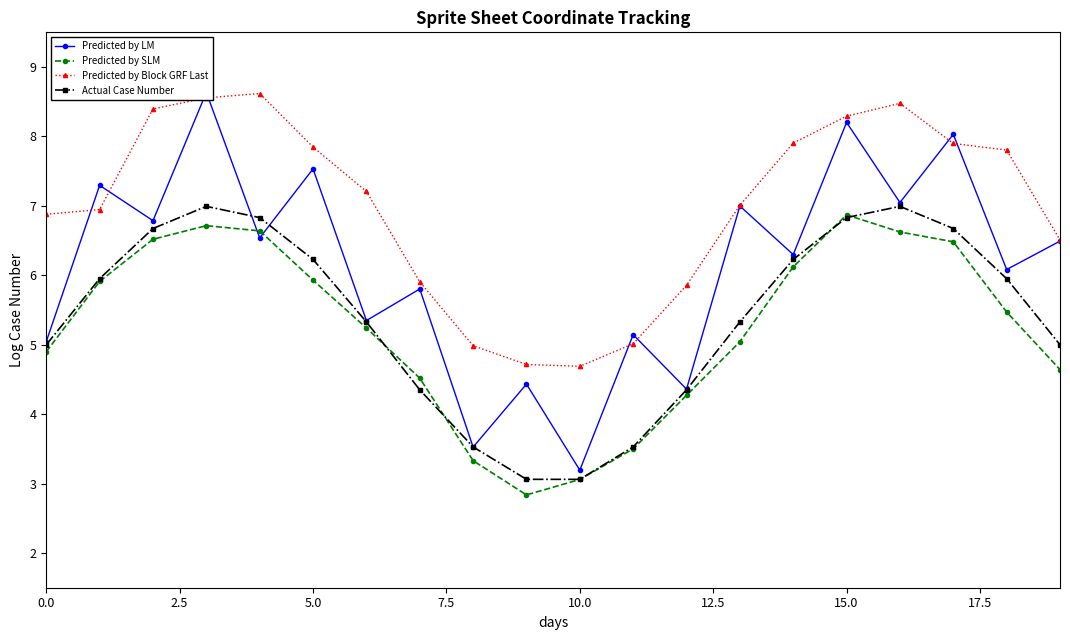

What is the lowest value of the Predicted by Block GRF Last series?

4.7